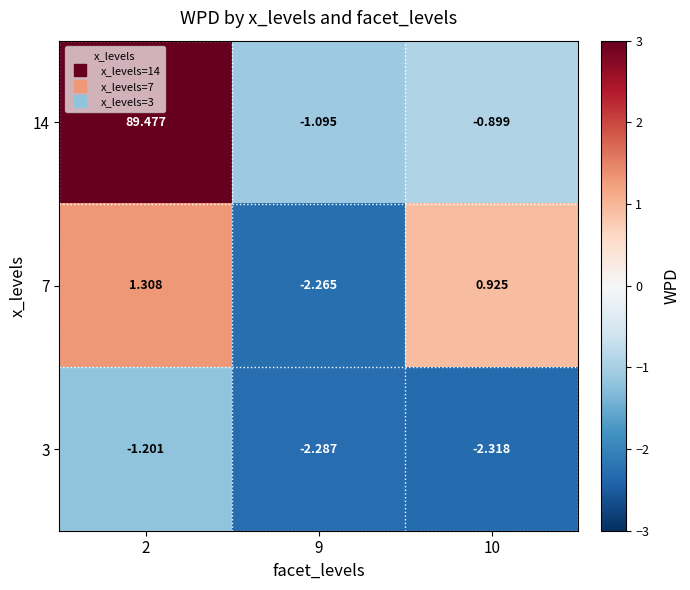

How many negative values does the 7 series have?

1